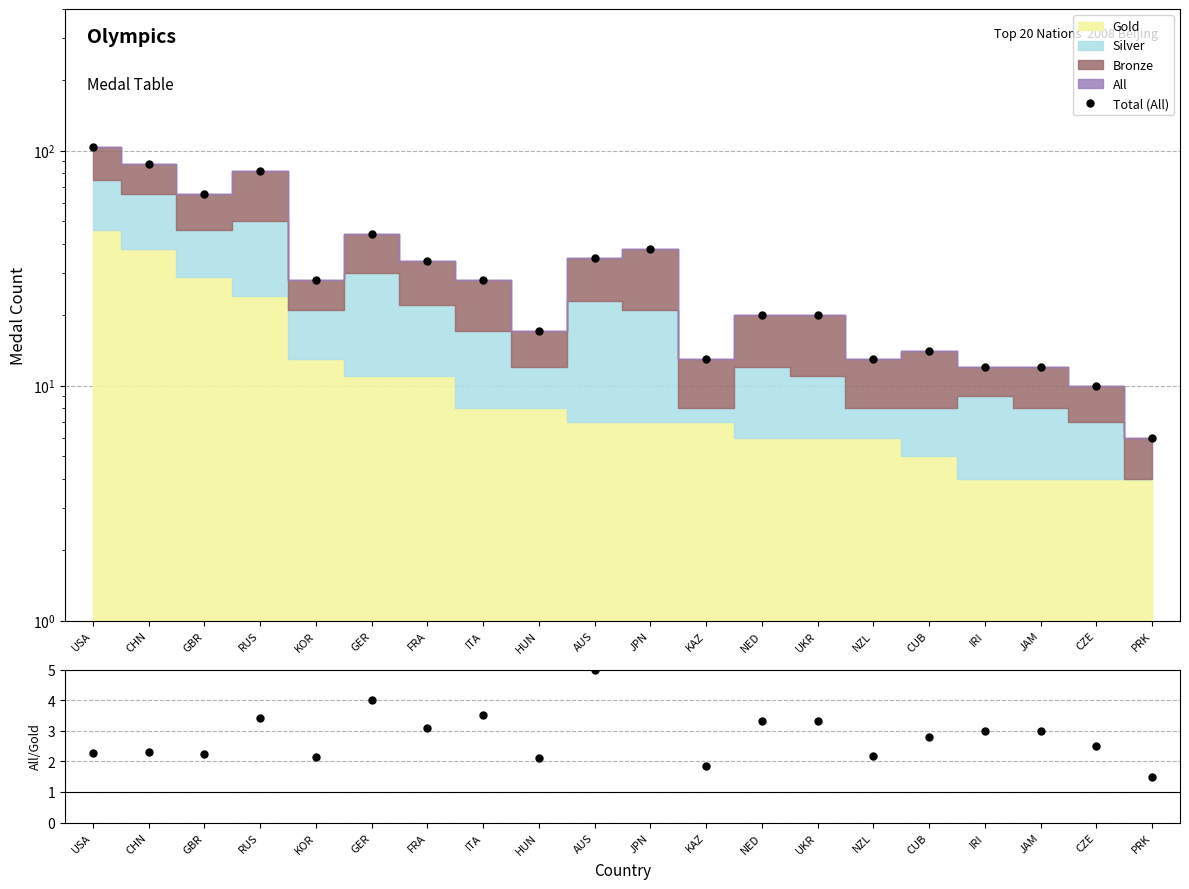

Is it true that the value at GER is 71?

False